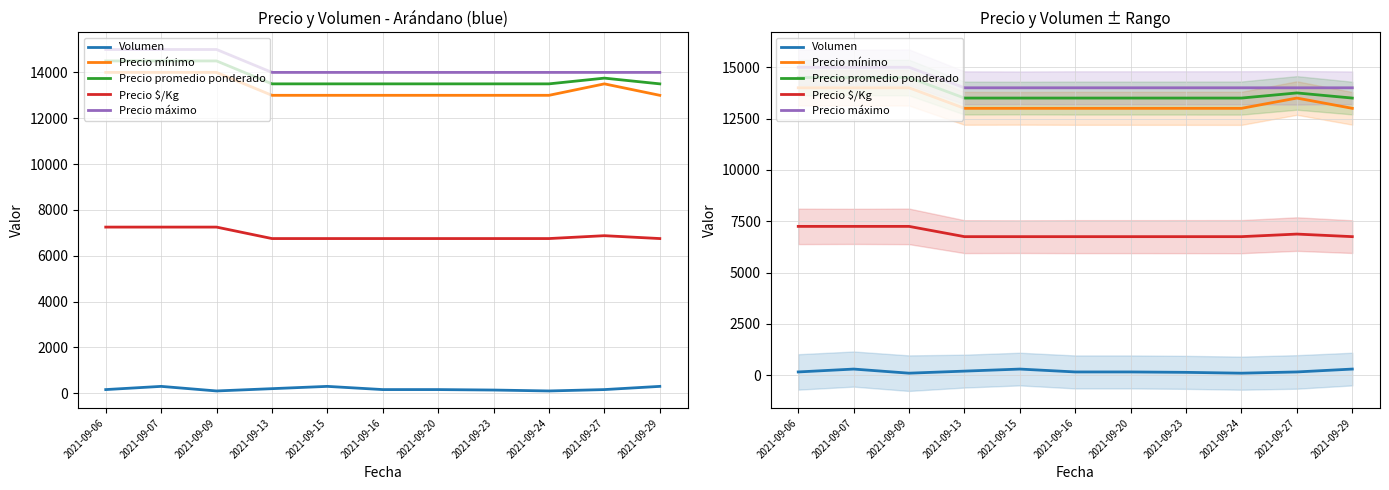

Which has a higher value, 2021-09-20 or 2021-09-16?

2021-09-20